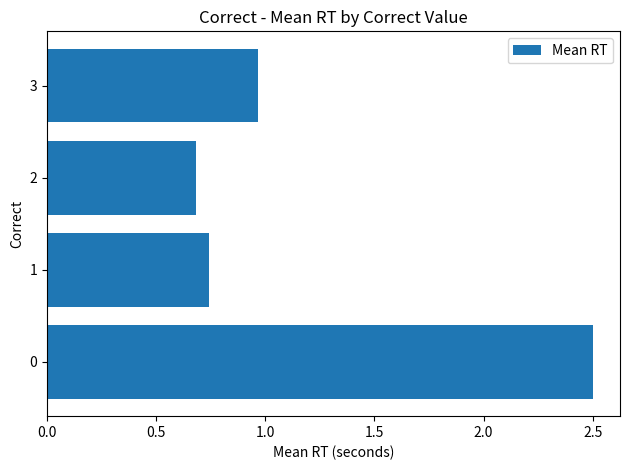

Rank the categories by value from highest to lowest.

0, 3, 1, 2